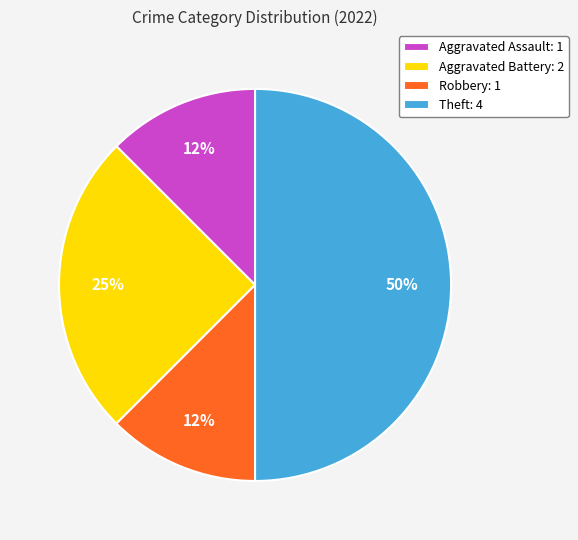

The Theft slice represents 62% of the pie. True or false?

False